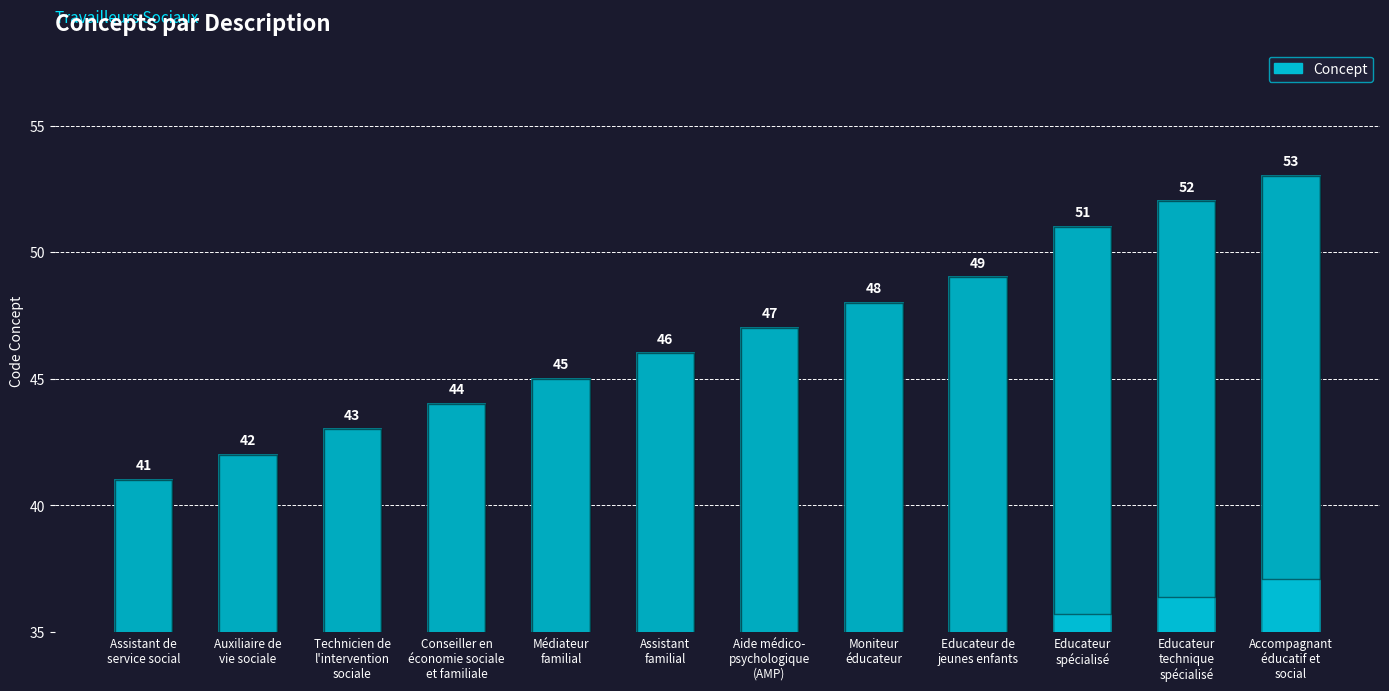

List the labels in order of value, smallest first.

Assistant de
service social, Auxiliaire de
vie sociale, Technicien de
l'intervention
sociale, Conseiller en
économie sociale
et familiale, Médiateur
familial, Assistant
familial, Aide médico-
psychologique
(AMP), Moniteur
éducateur, Educateur de
jeunes enfants, Educateur
spécialisé, Educateur
technique
spécialisé, Accompagnant
éducatif et
social